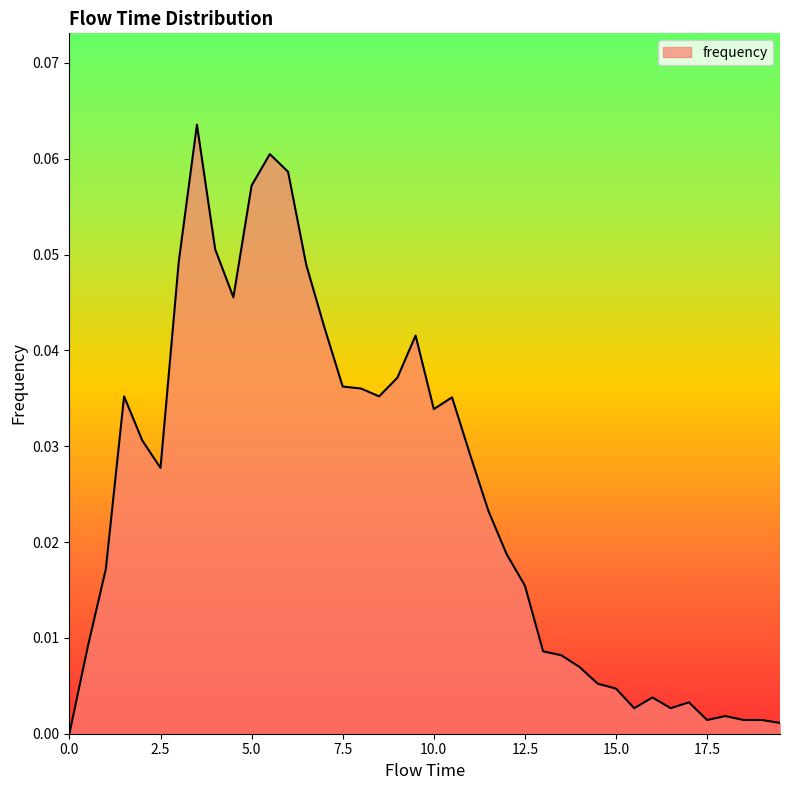

Does the chart have visible grid lines?

No